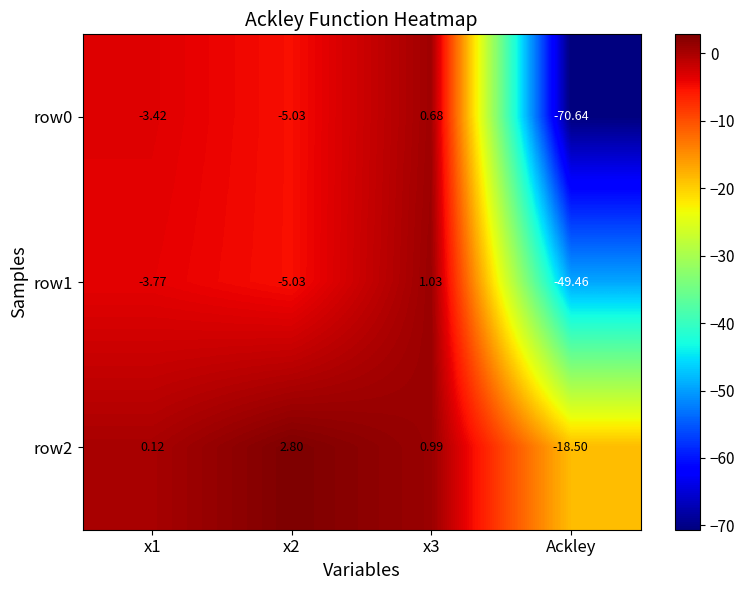

At which label does row2 reach its minimum?

Ackley